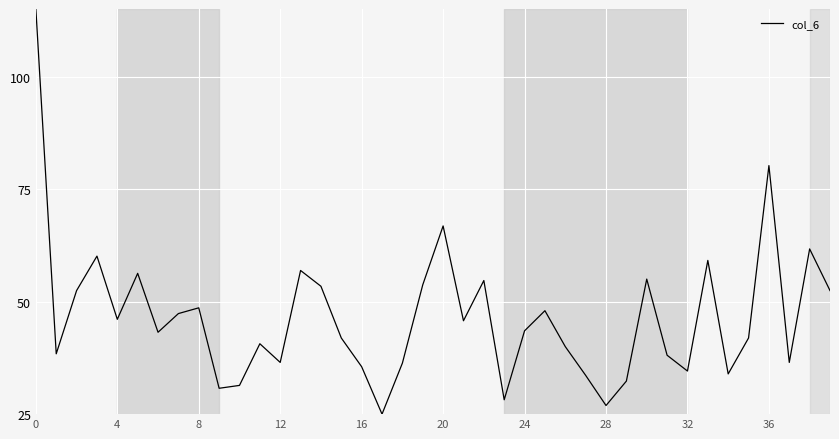

What is the maximum value shown in the chart?

115.0